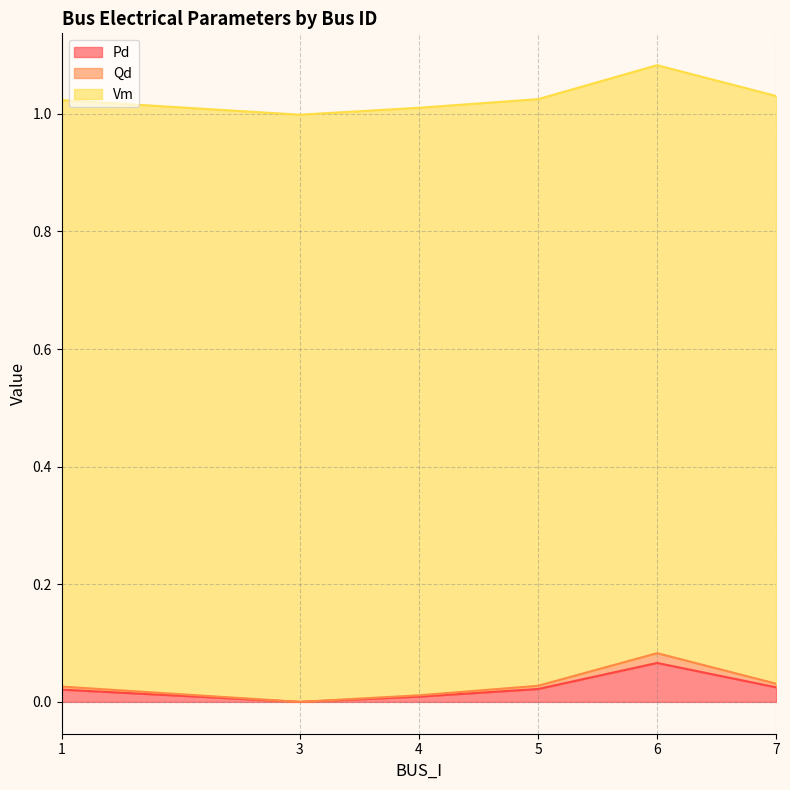

At which category does Pd reach its first local valley?

3